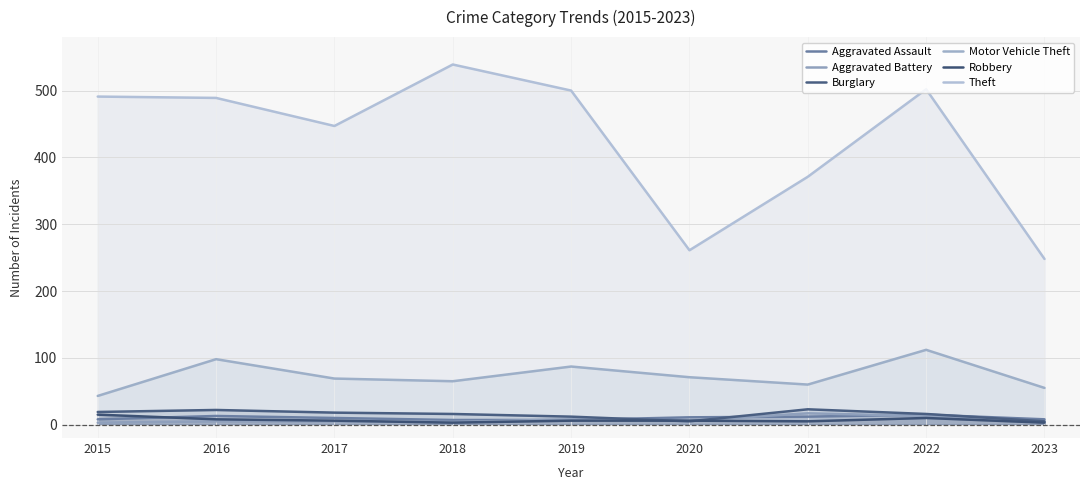

What is the minimum value for Aggravated Assault?

7